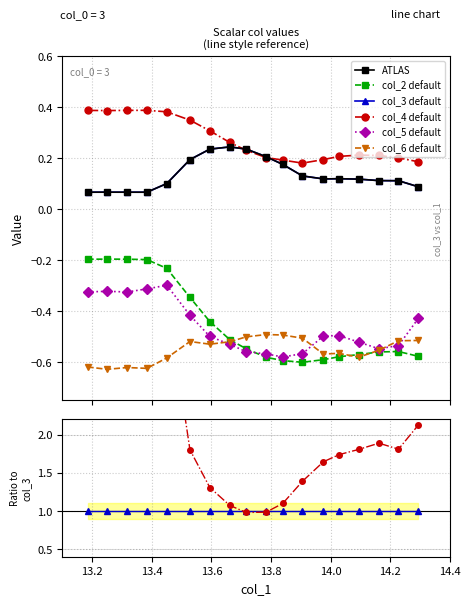

At which category does col_2 default reach its first local peak?

13.2